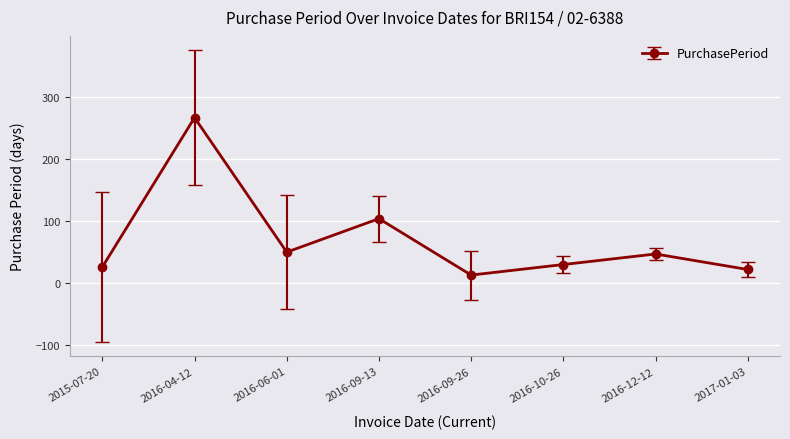

What is the average value?

70